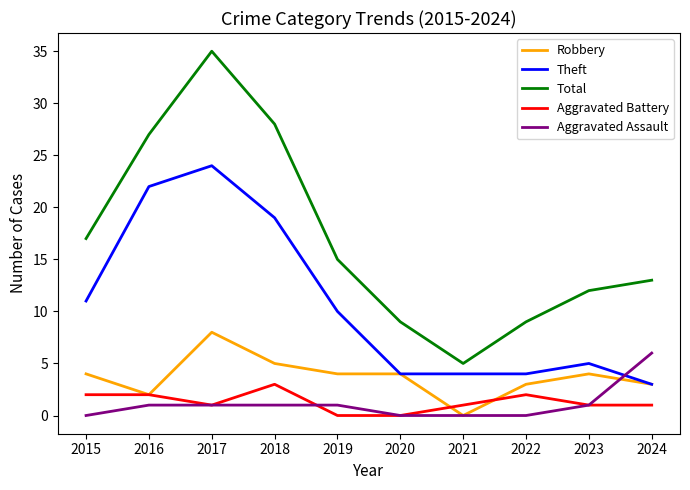

How many lines are shown in the chart?

5